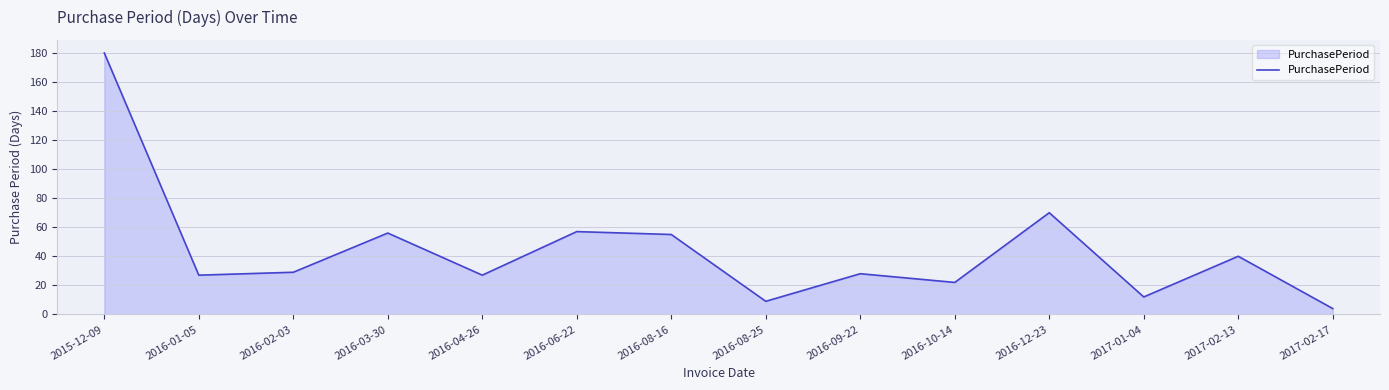

The value at 2016-08-16 is 55. True or false?

True